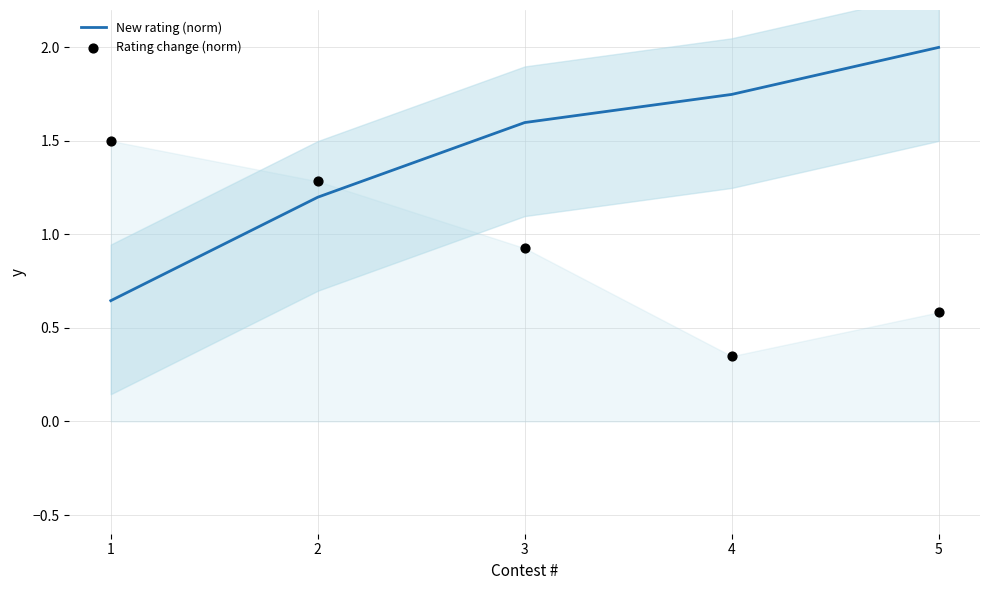

What are all the series names shown in the legend?

New rating (norm), Rating change (norm)